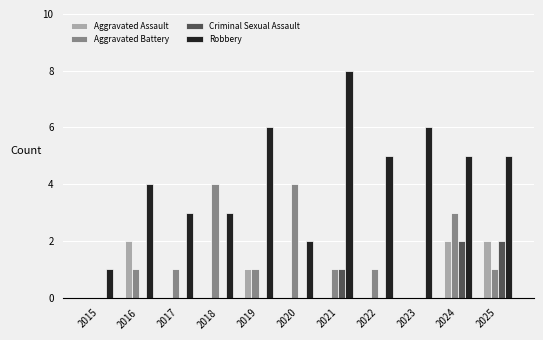

Where is Aggravated Assault nearest to the value 1?

2019